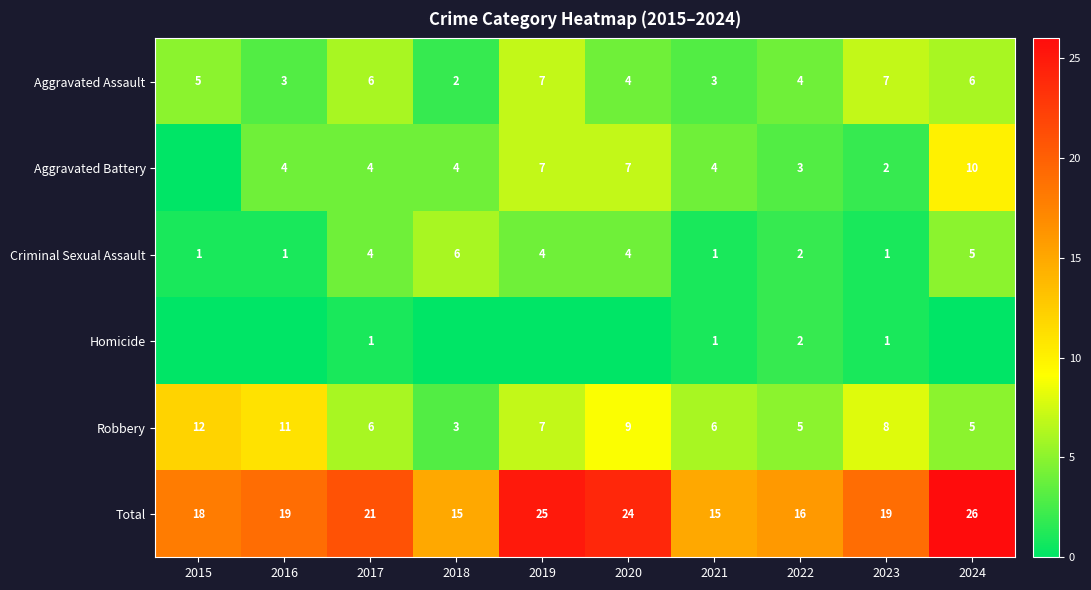

Which label corresponds to the largest value in the chart?

2024